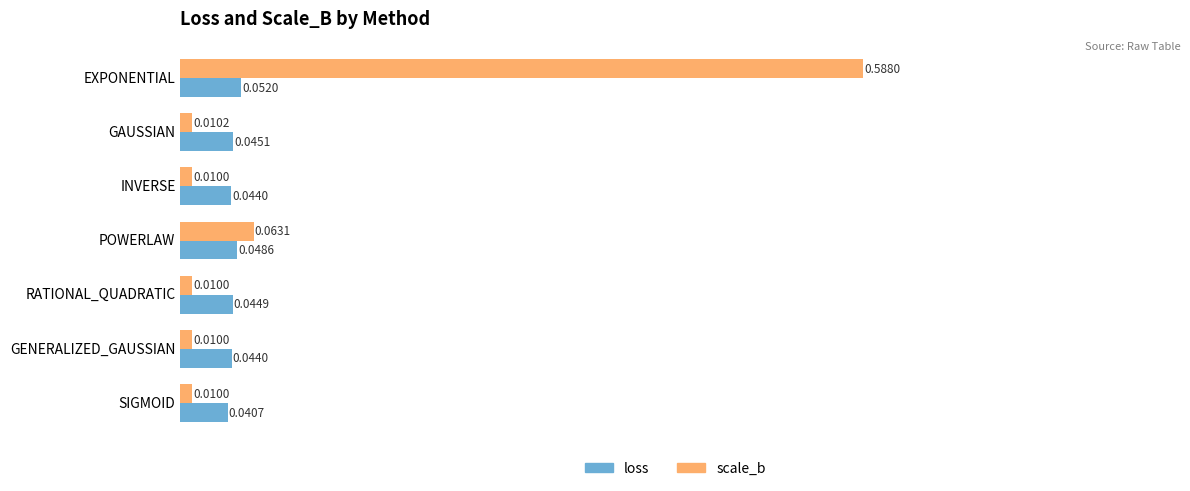

At how many categories does at least one series exceed 0?

7